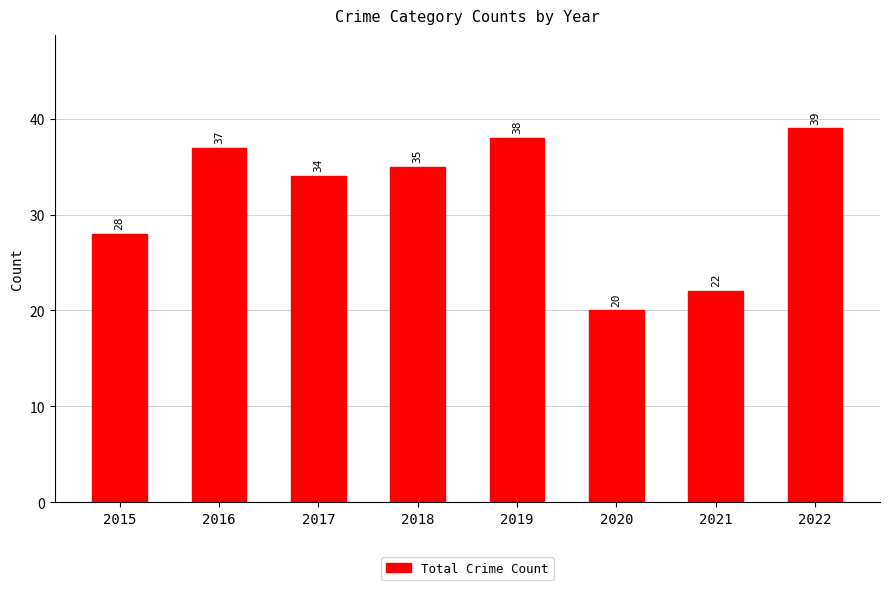

Which has a higher value, 2020 or 2016?

2016